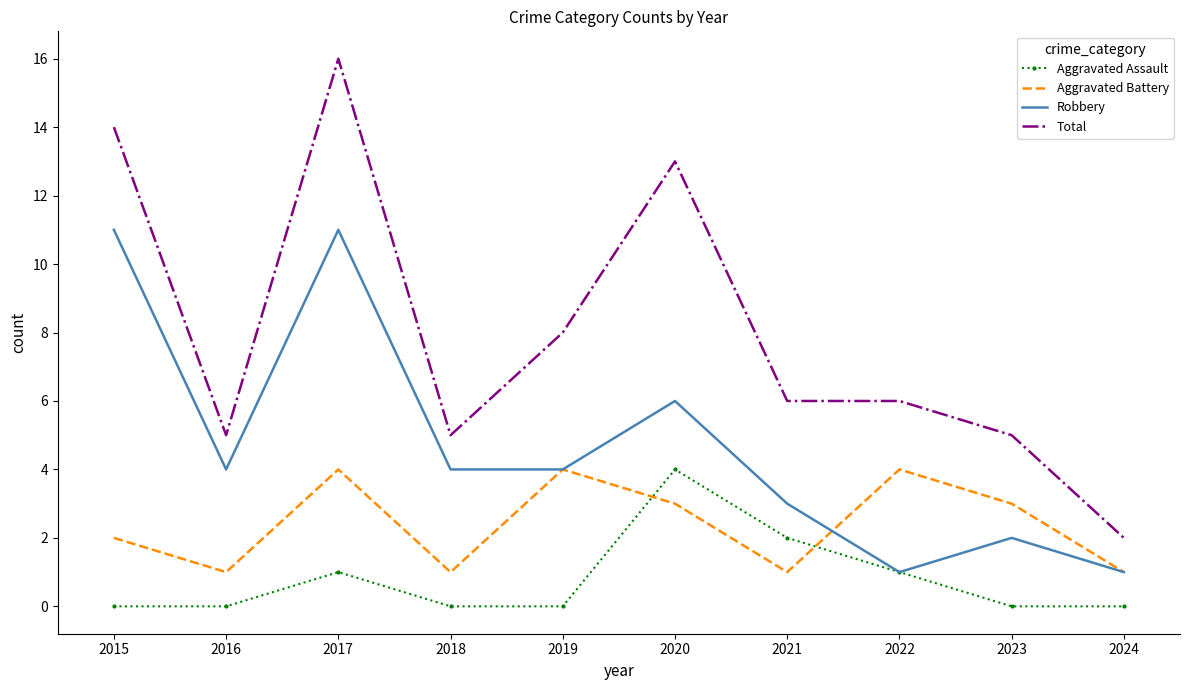

True or false: Total and Robbery cross at least once.

False